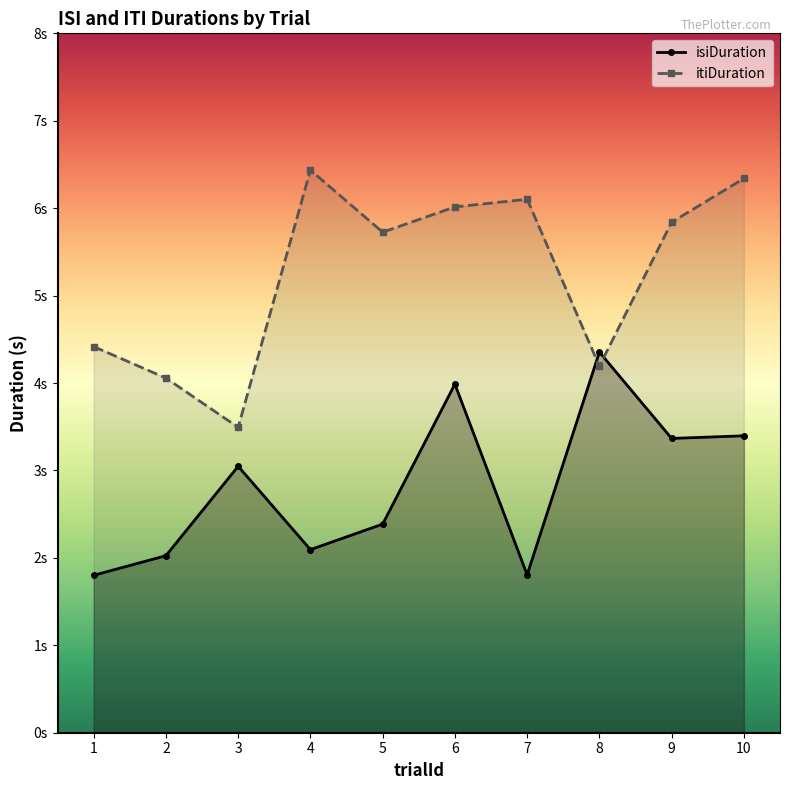

What is the difference between the maximum and minimum values in the isiDuration series?

2.6